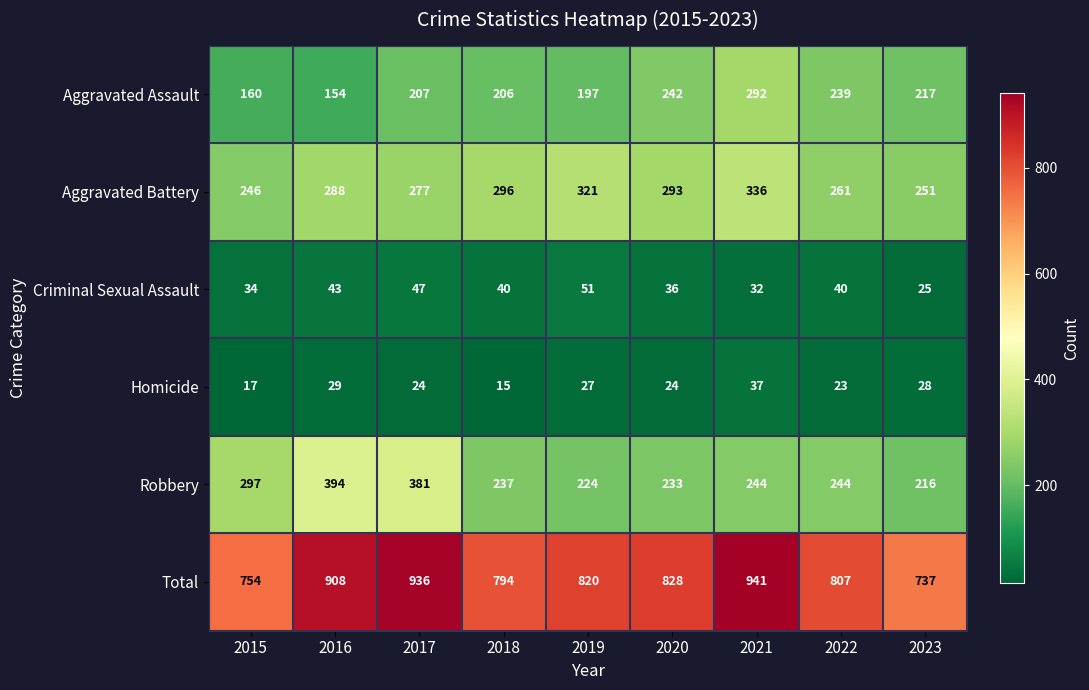

At 2016, list the series in order from smallest to largest.

Homicide, Criminal Sexual Assault, Aggravated Assault, Aggravated Battery, Robbery, Total